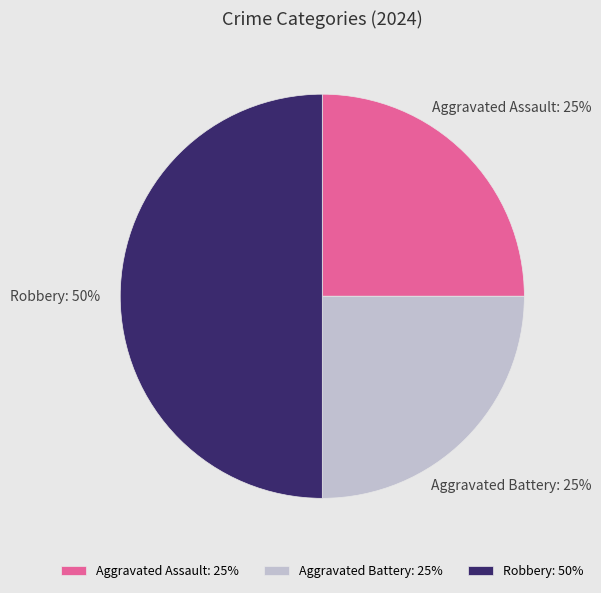

Is Aggravated Battery the majority of the pie?

No